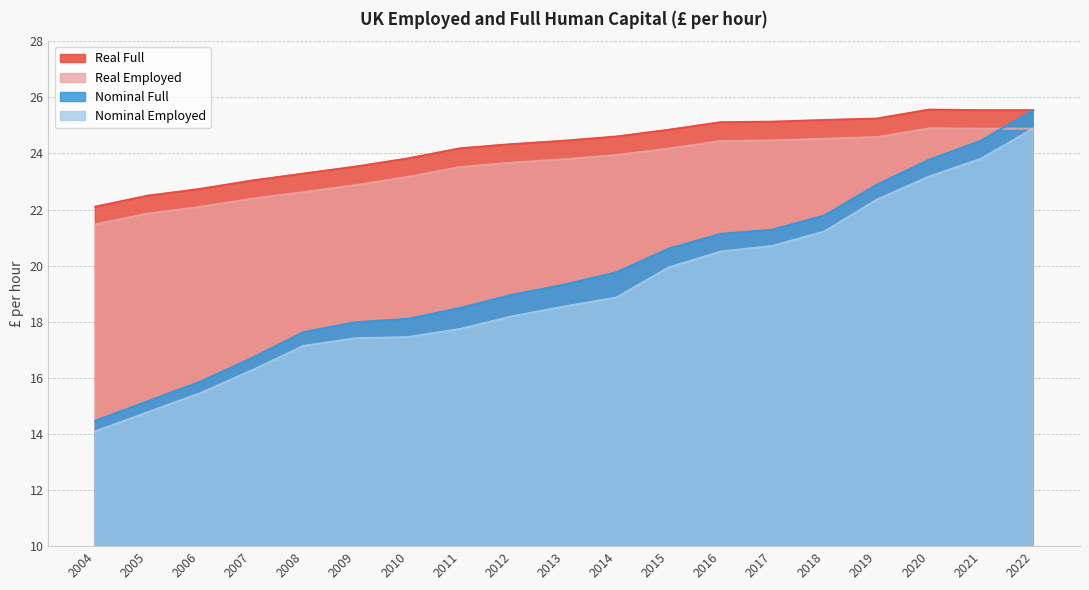

What is the difference between the highest and lowest values at 2021?

1.7